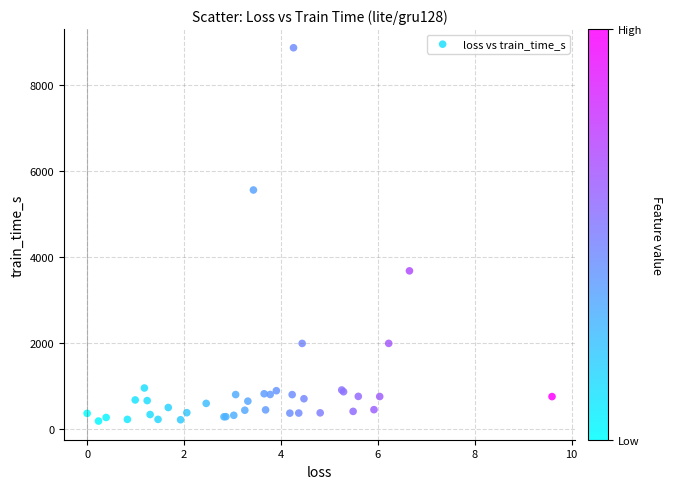

What Y value in the scatter plot is closest to 4528?

3680